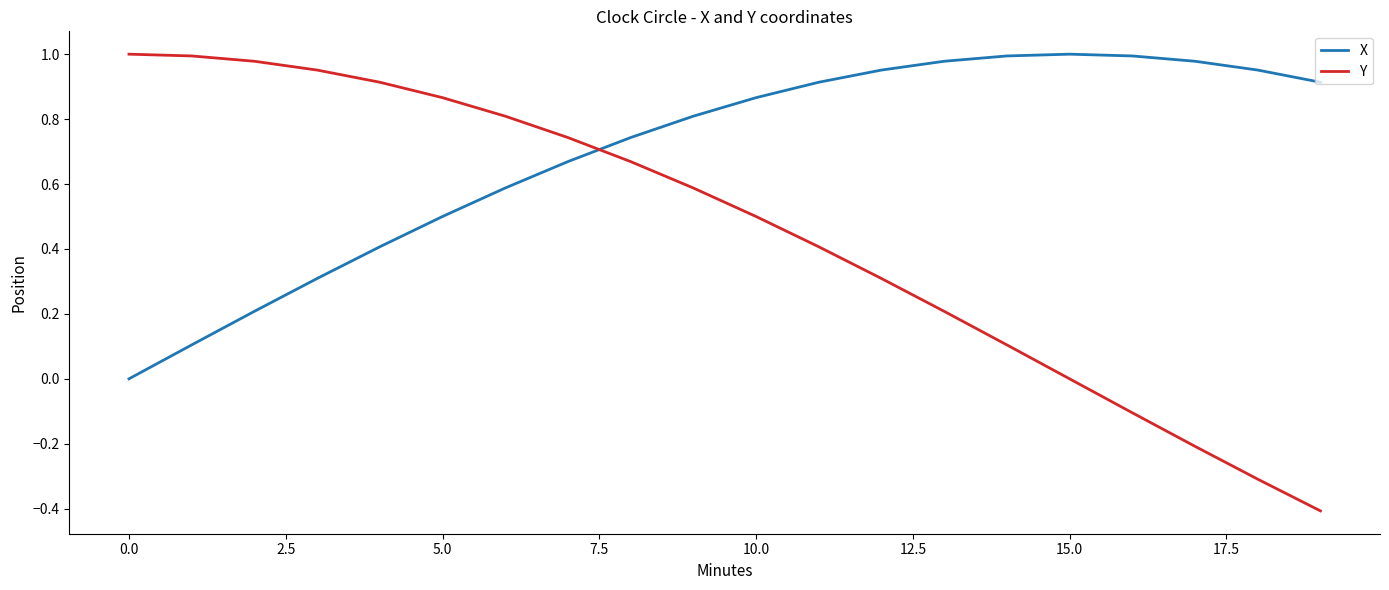

What is the minimum value shown in the chart?

-0.4